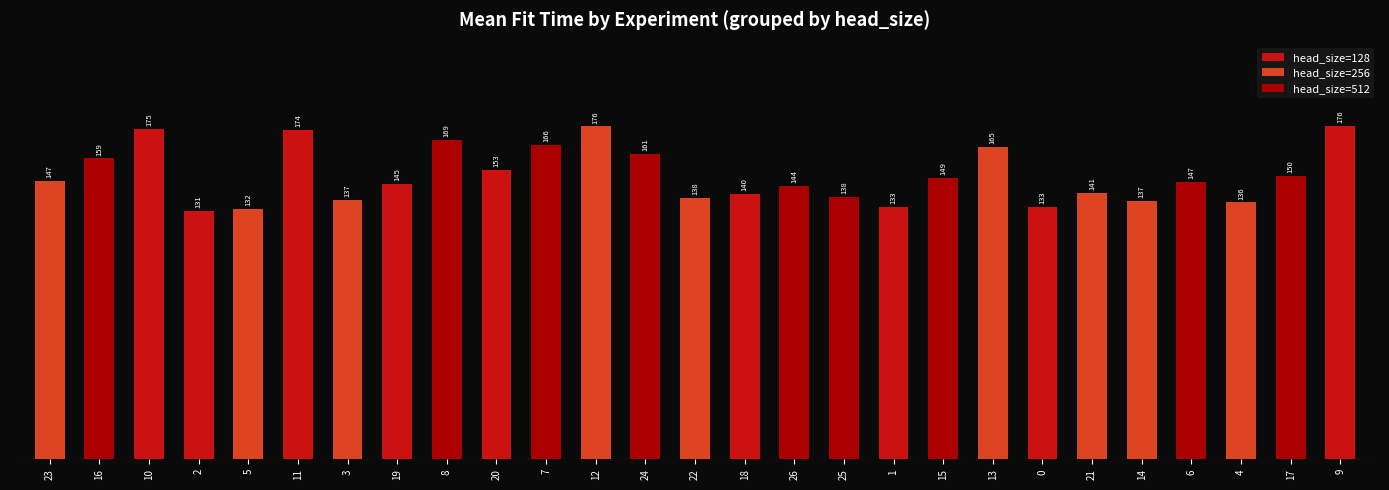

List the labels in order of head_size=128 value, largest first.

9, 10, 11, 20, 19, 18, 0, 1, 2, 23, 16, 5, 3, 8, 7, 12, 24, 22, 26, 25, 15, 13, 21, 14, 6, 4, 17